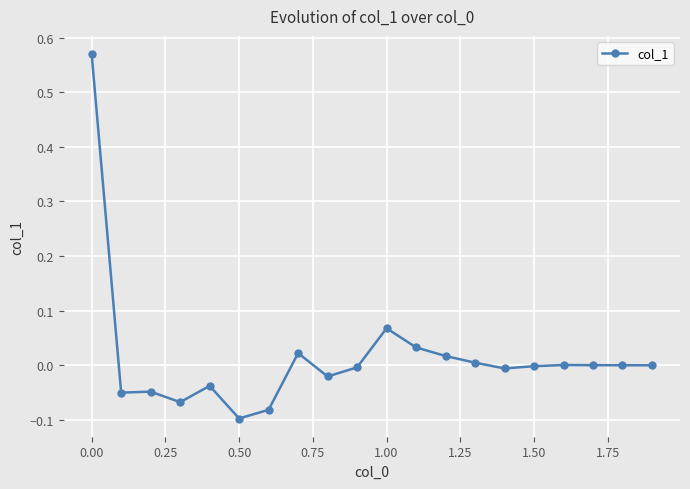

True or false: there are more than 0 points higher than both neighbors.

True